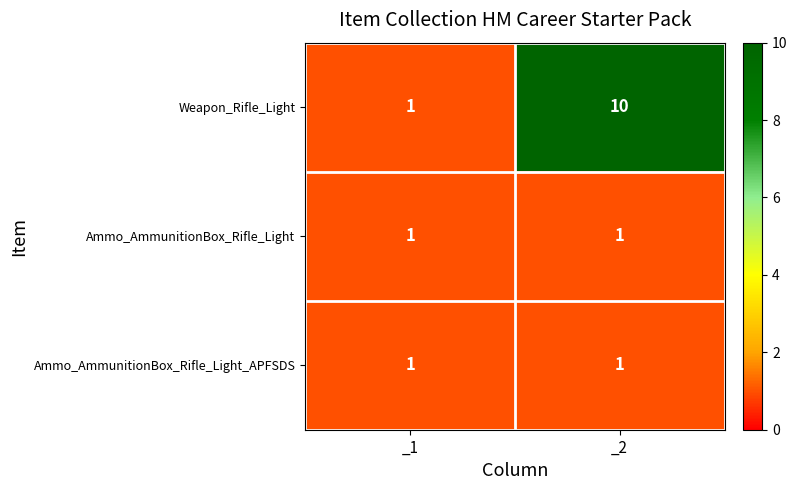

Between _1 and _2, which series saw the biggest shift?

Weapon_Rifle_Light